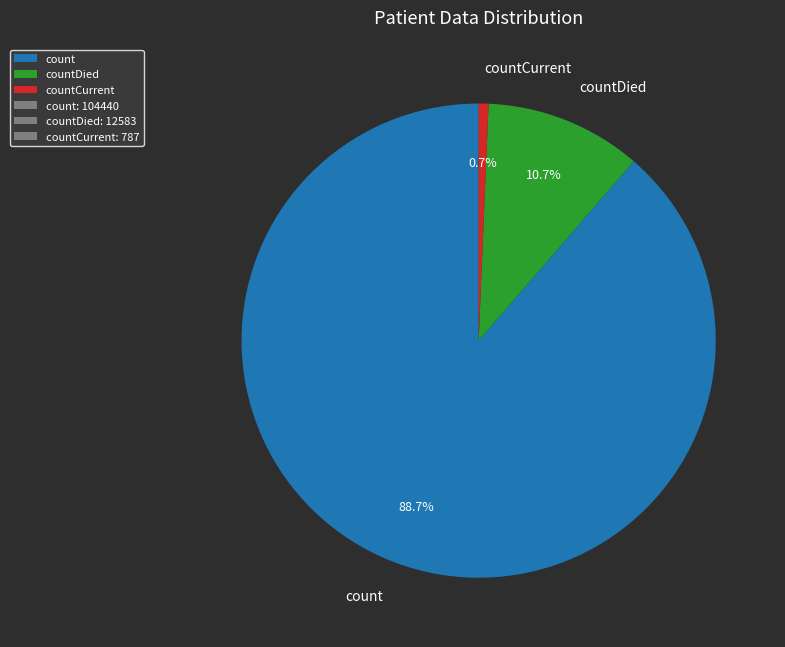

To the nearest percent, what is the average slice percentage?

33%